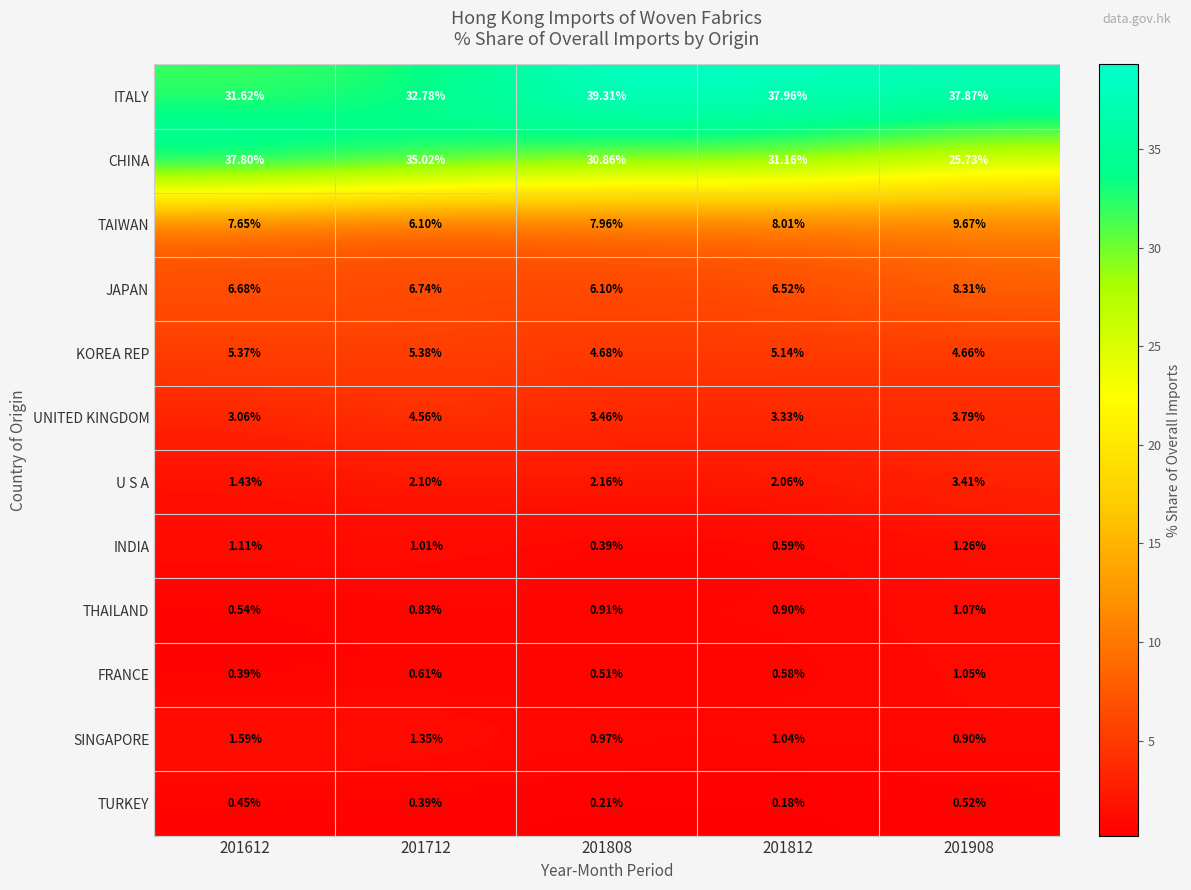

Rank the series at 201808 from highest to lowest value.

ITALY, CHINA, TAIWAN, JAPAN, KOREA REP, UNITED KINGDOM, U S A, SINGAPORE, THAILAND, FRANCE, INDIA, TURKEY